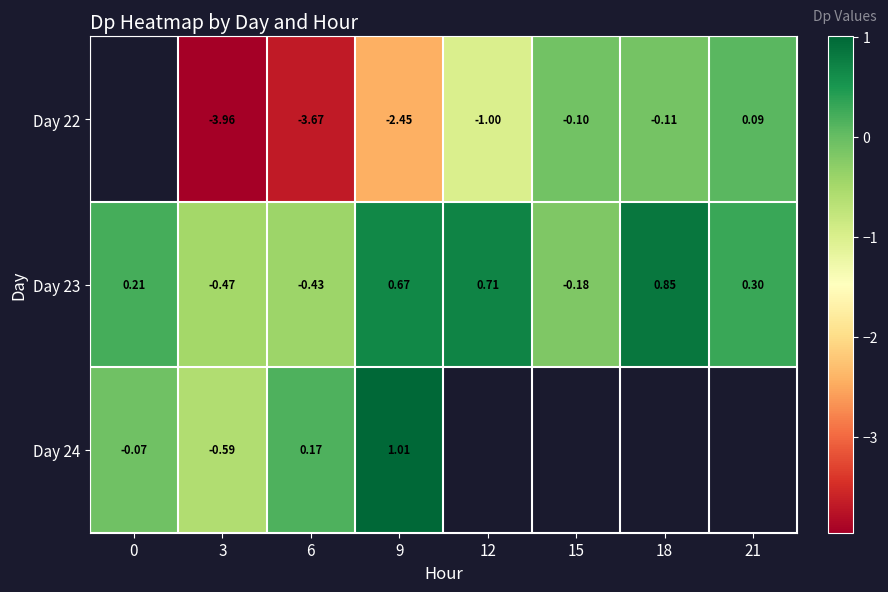

What is the maximum value shown in the chart?

1.0